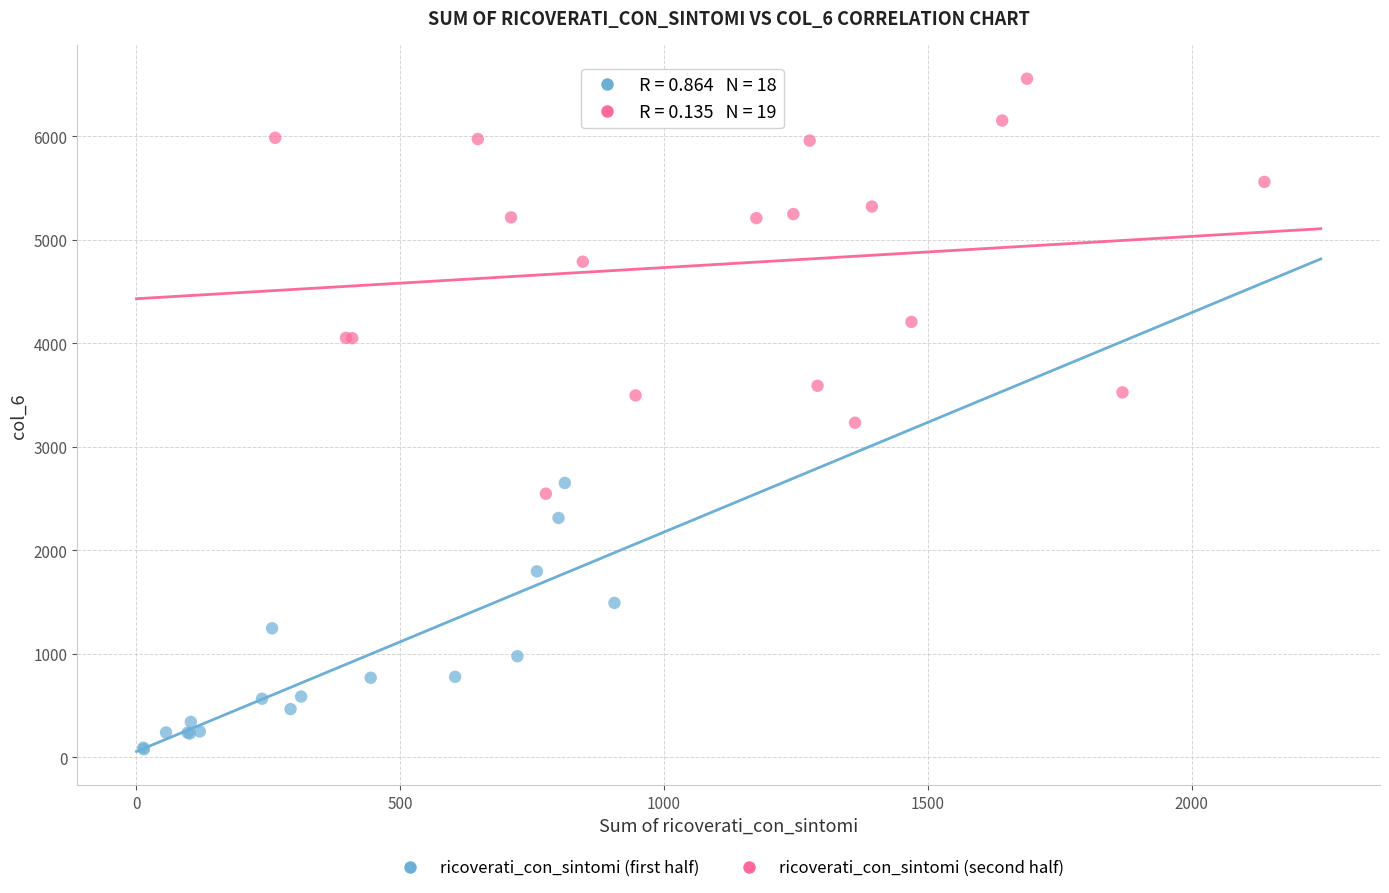

Which series contains the lowest Y value?

ricoverati_con_sintomi (first half)